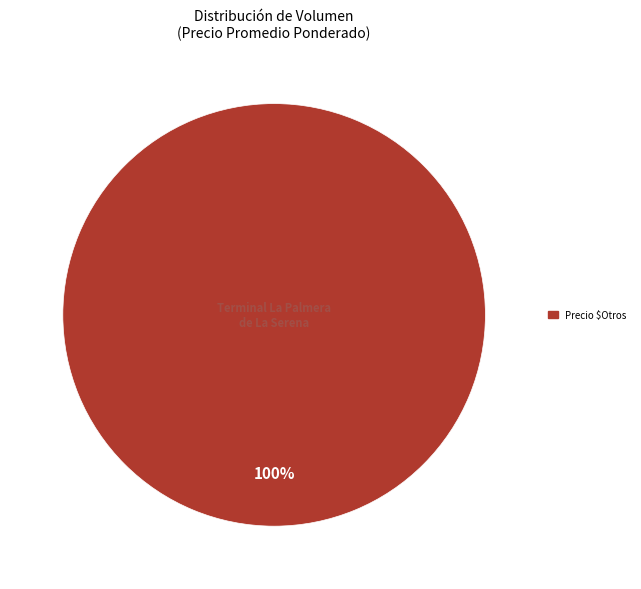

How many slices are in this pie chart?

1